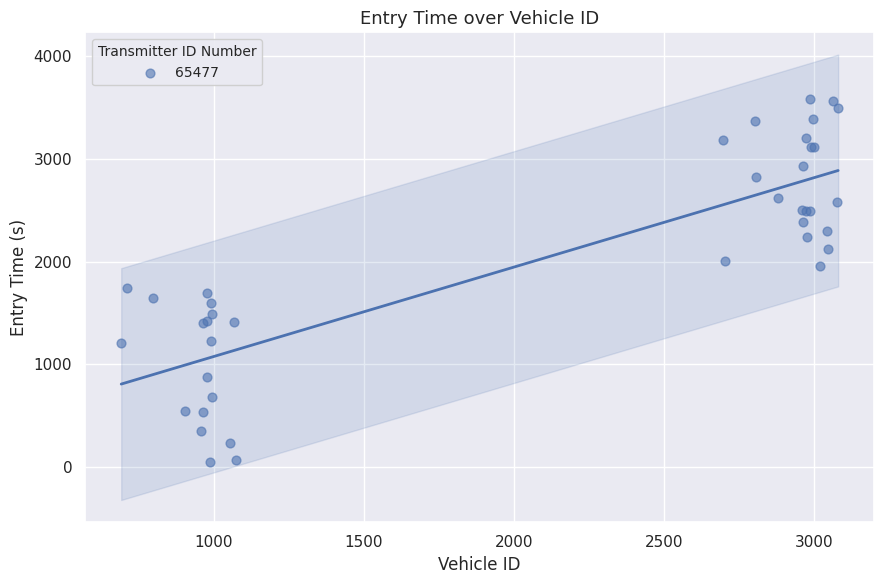

What Y value in the scatter plot is closest to 1815?

1745.5